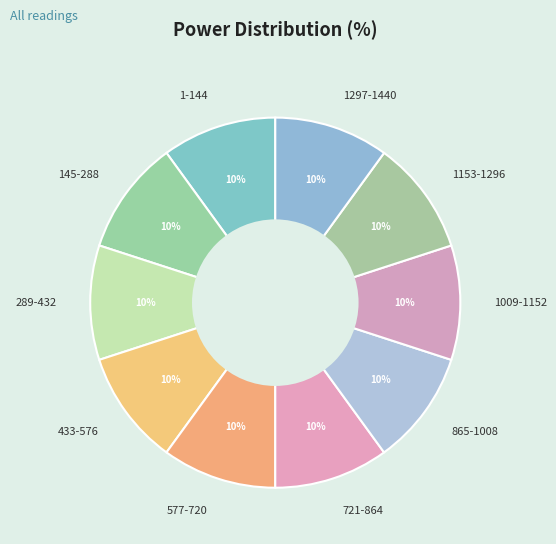

True or false: 433-576 accounts for 10% of the total.

True